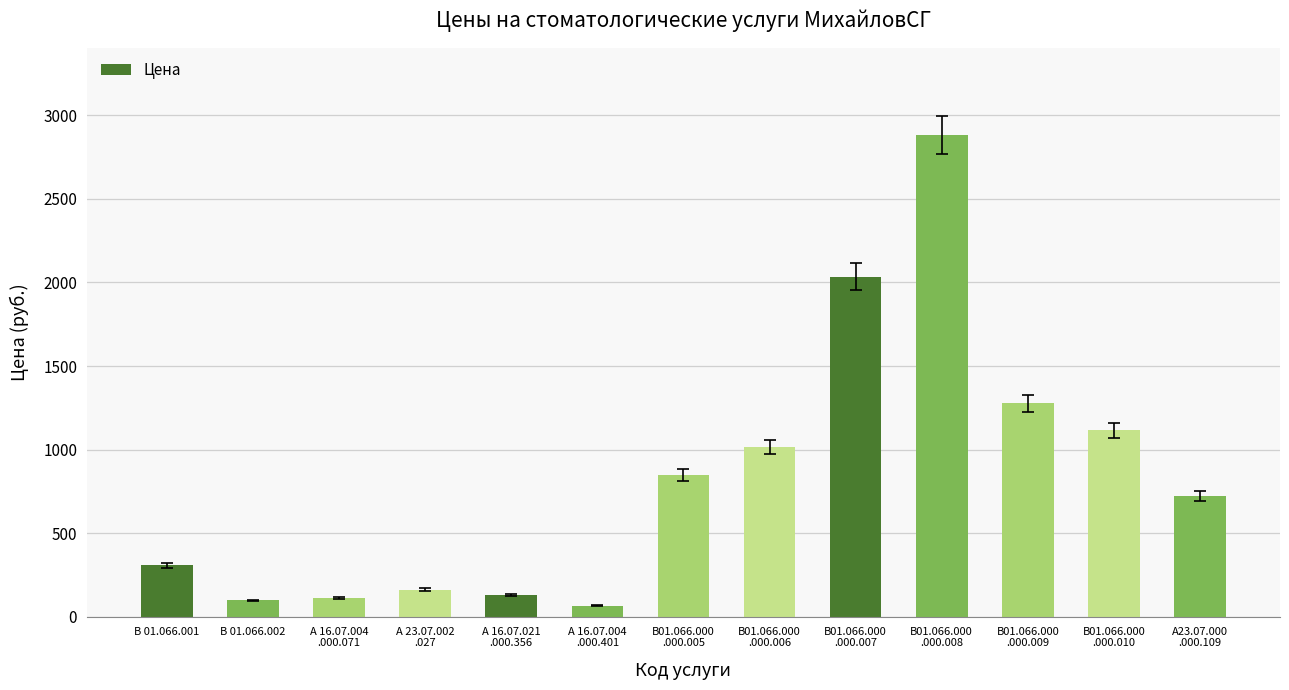

True or false: the data shows 307 at В 01.066.001.

True